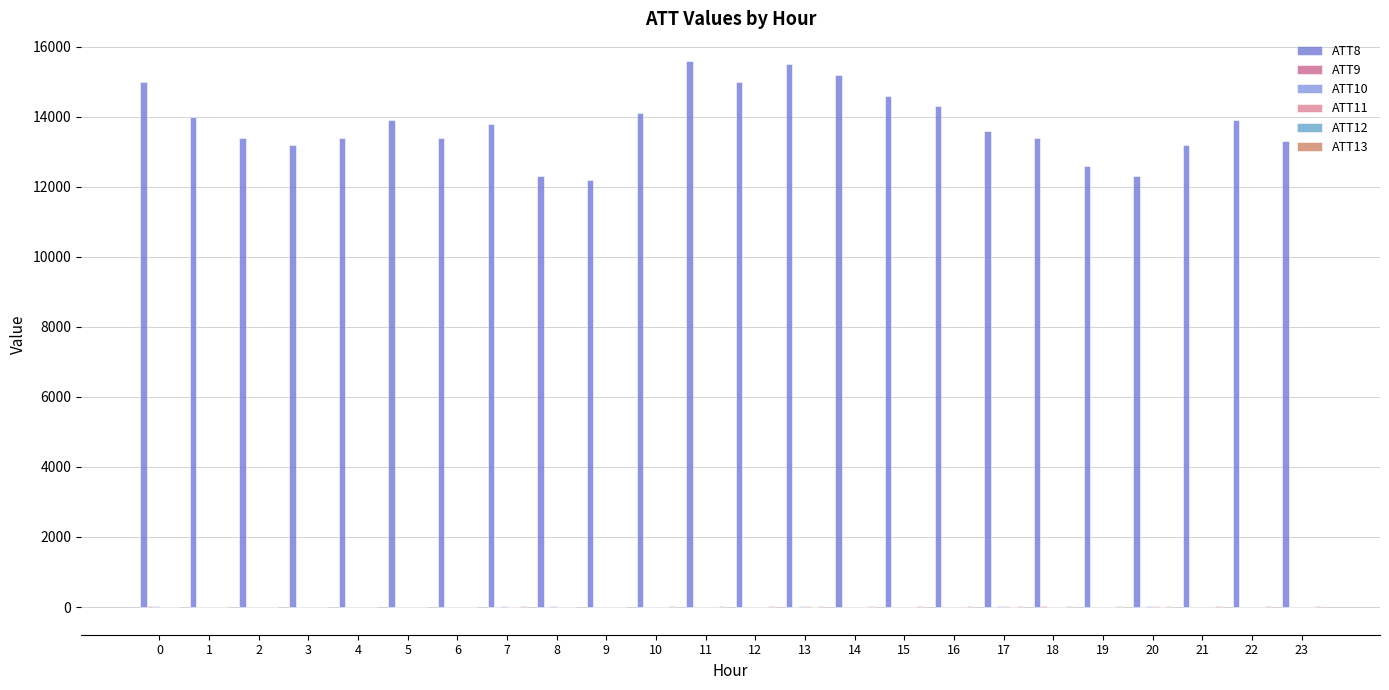

Which series has the widest spread of values?

ATT8